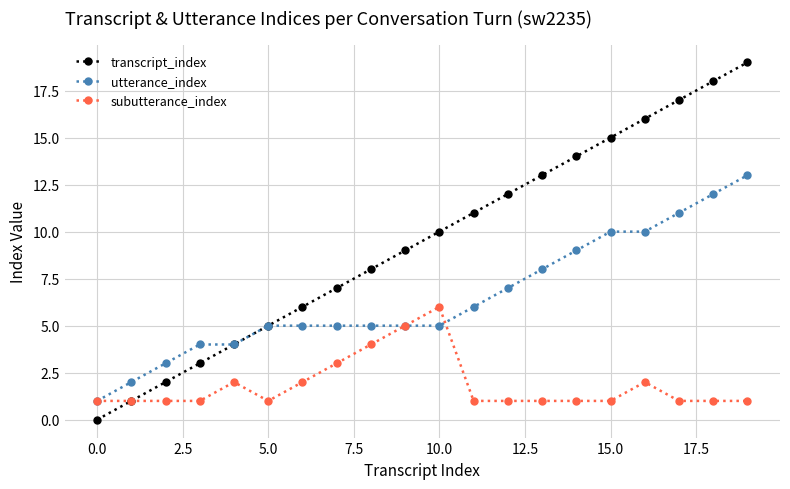

True or false: subutterance_index and utterance_index cross at least once.

True